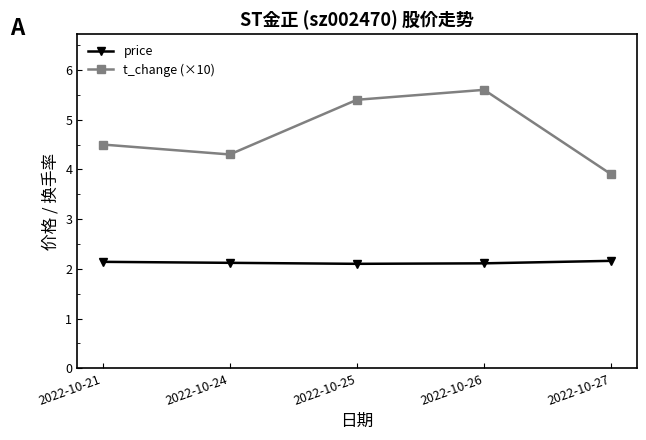

Is it true that price equals 3.1 at 2022-10-25?

False